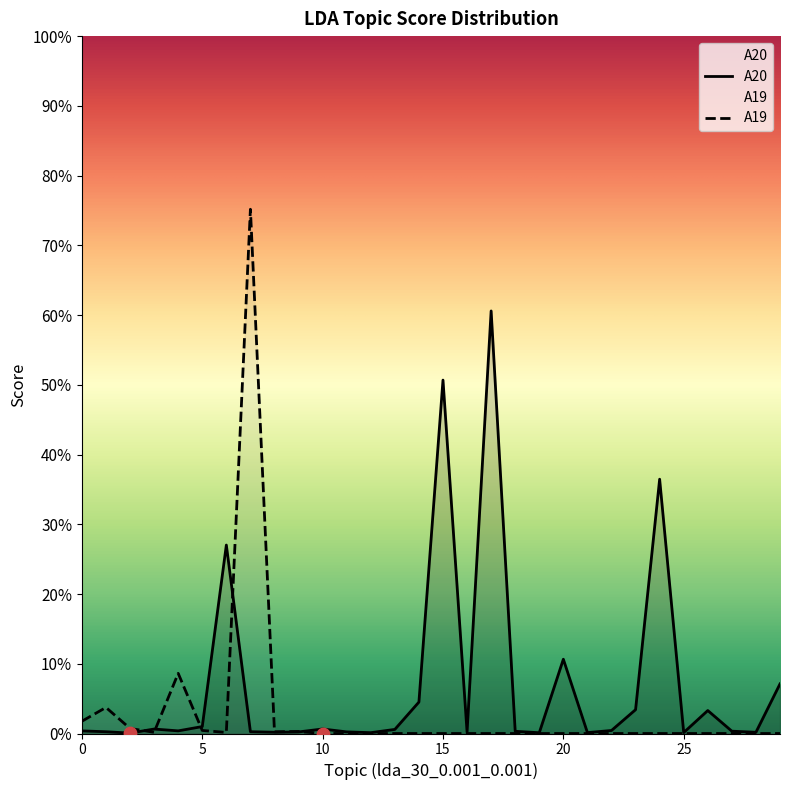

Which series has the largest total across all categories?

A20